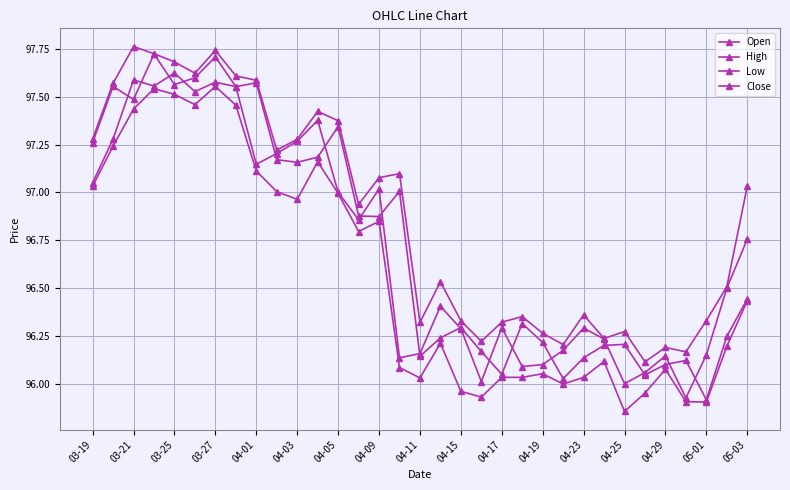

How many lines are shown in the chart?

4